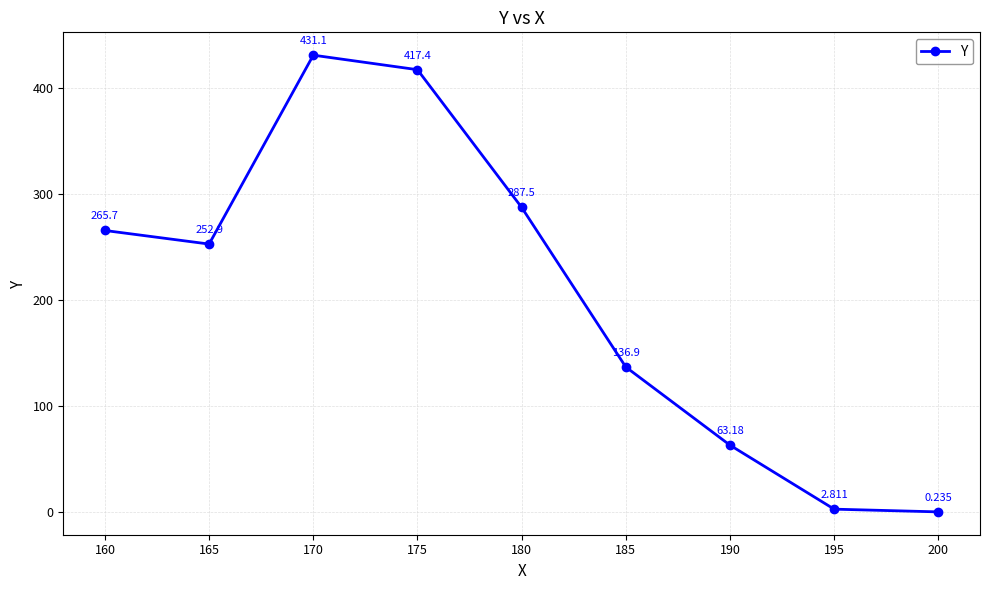

What is the average value?

206.4